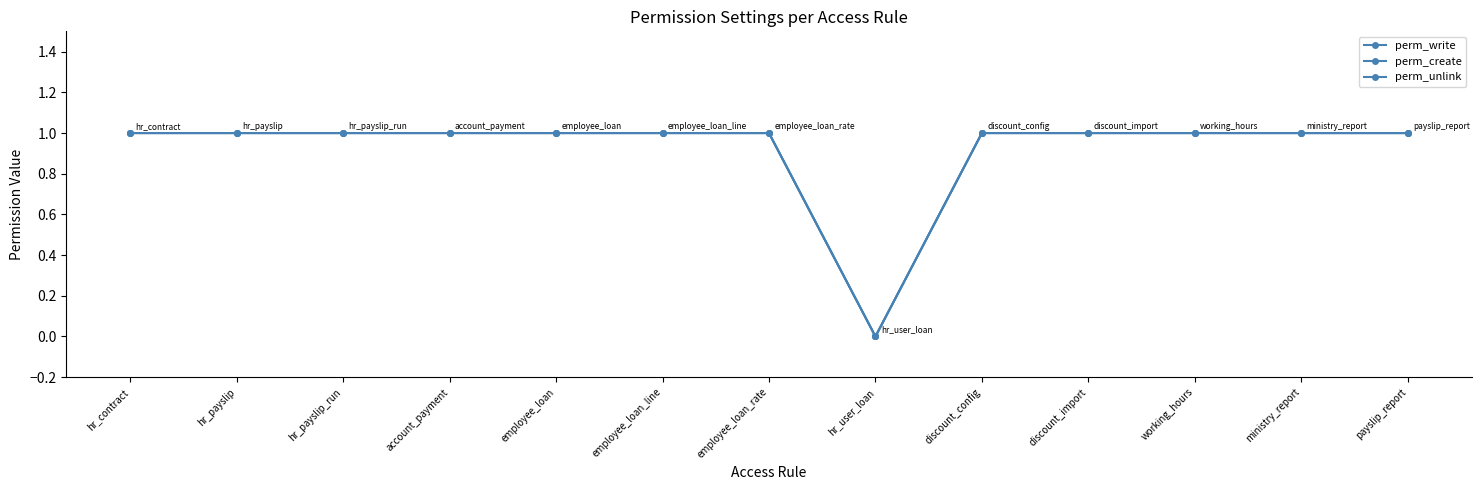

What position from the left is hr_contract?

1